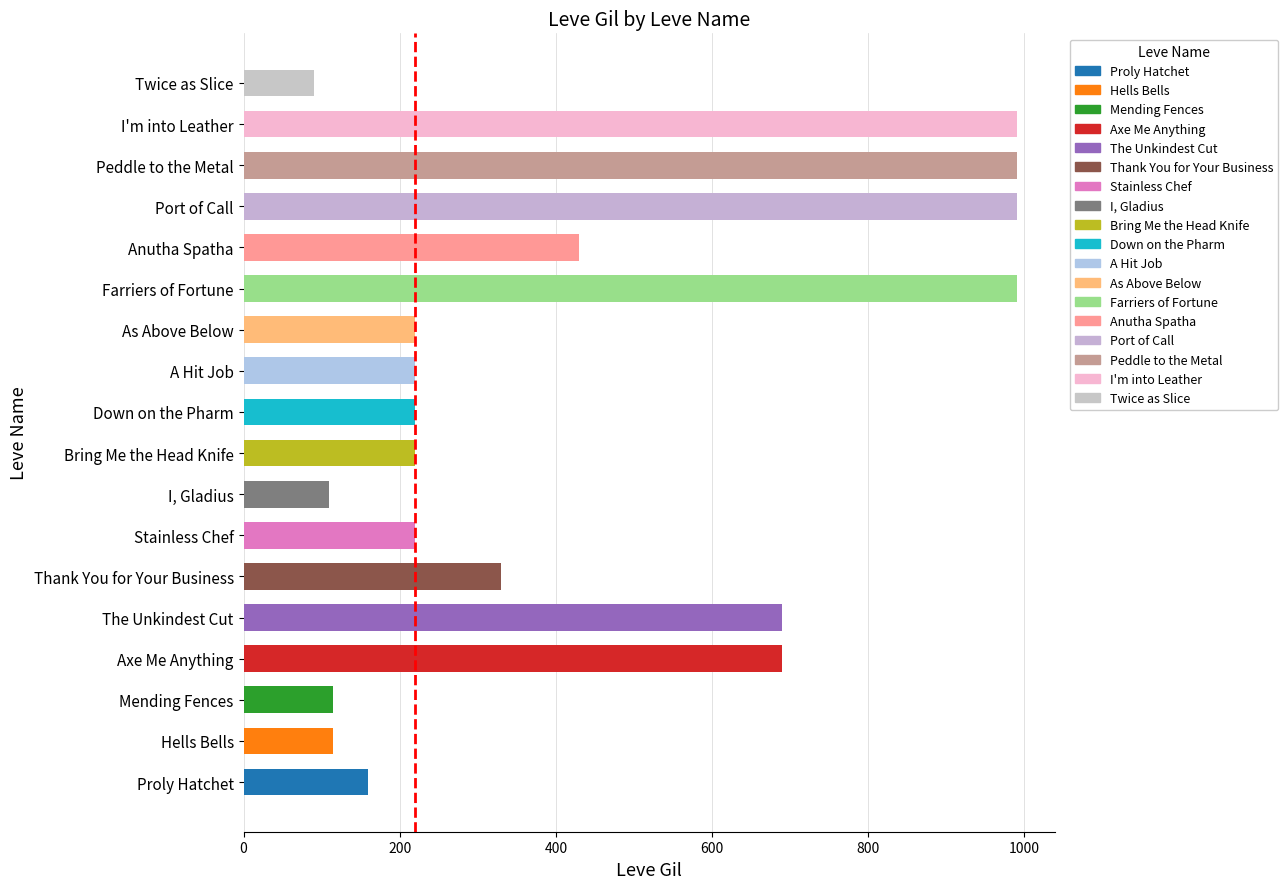

List the labels in order of value, smallest first.

Twice as Slice, I, Gladius, Hells Bells, Mending Fences, Proly Hatchet, Stainless Chef, Bring Me the Head Knife, Down on the Pharm, A Hit Job, As Above Below, Thank You for Your Business, Anutha Spatha, Axe Me Anything, The Unkindest Cut, Farriers of Fortune, Port of Call, Peddle to the Metal, I'm into Leather